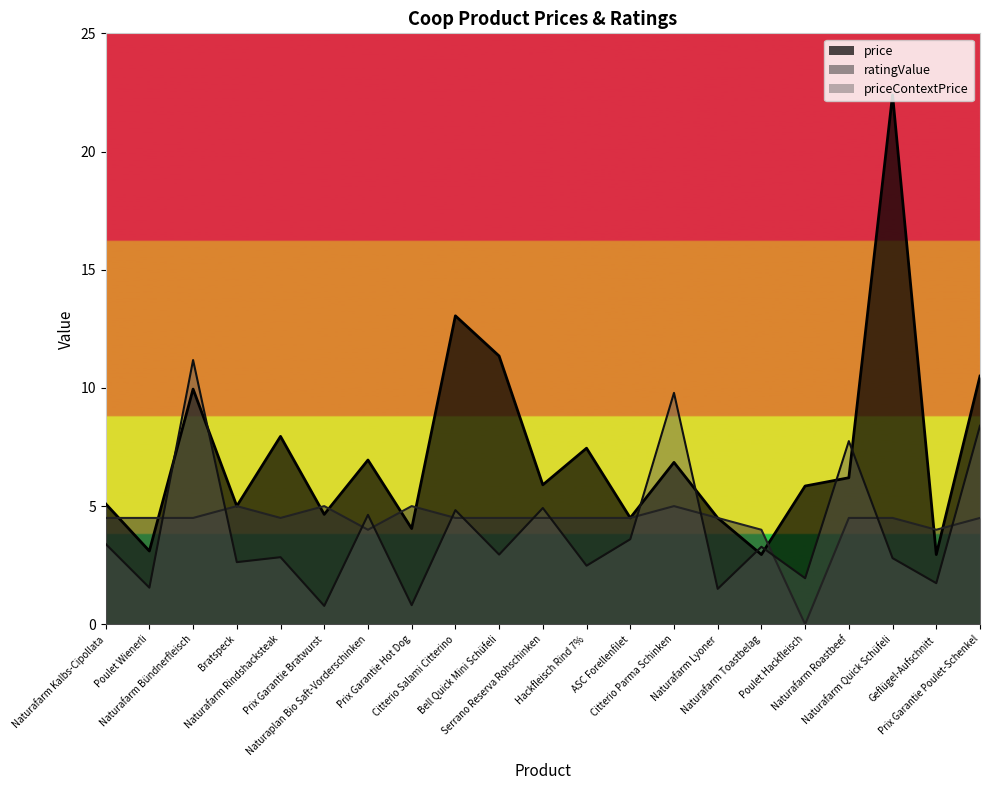

In priceContextPrice, how many points are higher than both neighbors (excluding endpoints)?

8